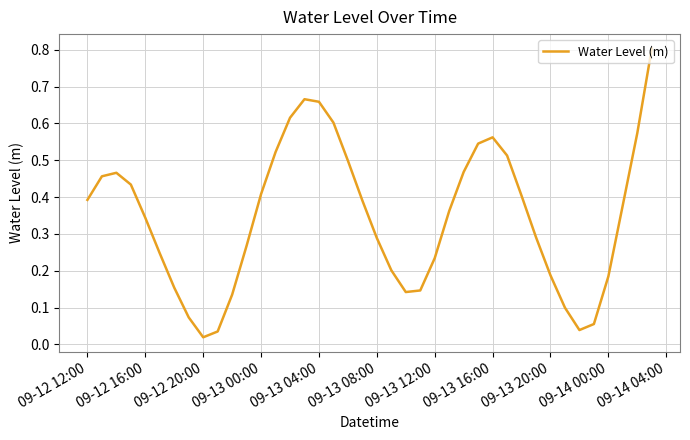

Is this an area chart (filled region under the line)?

No